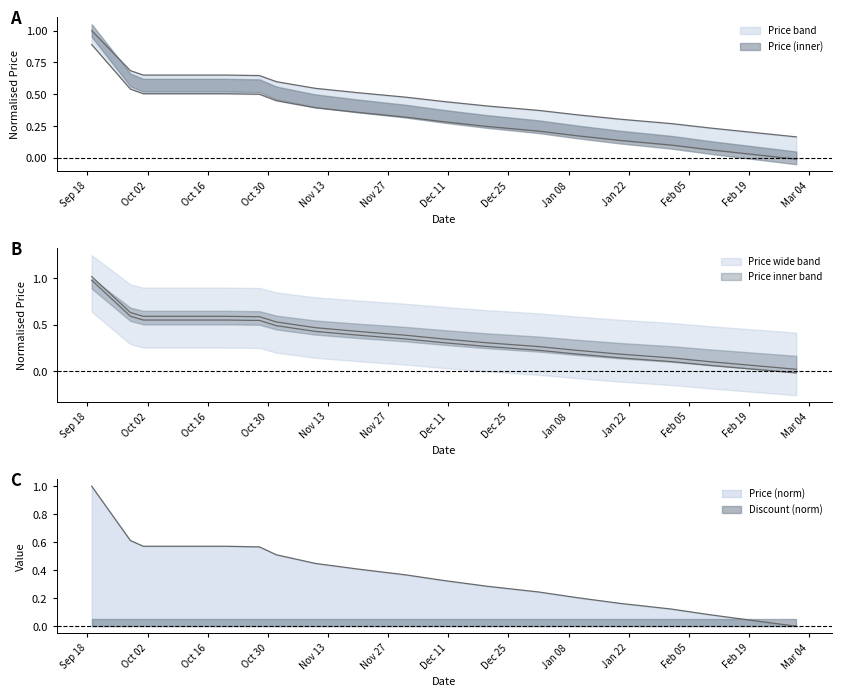

Rank the categories by value from lowest to highest.

2024-03-01, 2024-02-20, 2024-02-10, 2024-02-01, 2024-01-20, 2024-01-10, 2024-01-01, 2023-12-20, 2023-12-10, 2023-12-01, 2023-11-20, 2023-11-10, 2023-11-01, 2023-10-27, 2023-10-28, 2023-10-01, 2023-10-10, 2023-10-20, 2023-09-28, 2023-09-19